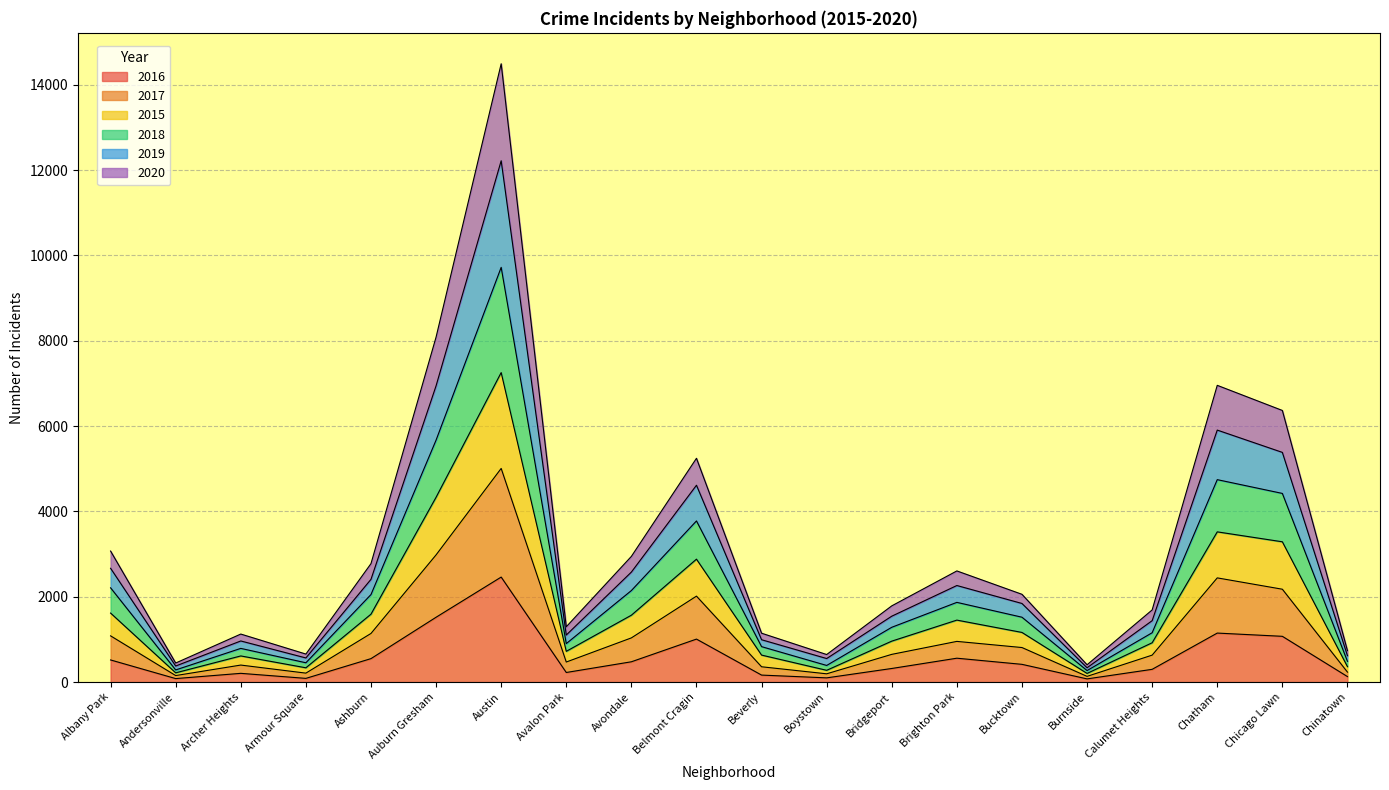

At which label does 2016 reach its peak?

Austin